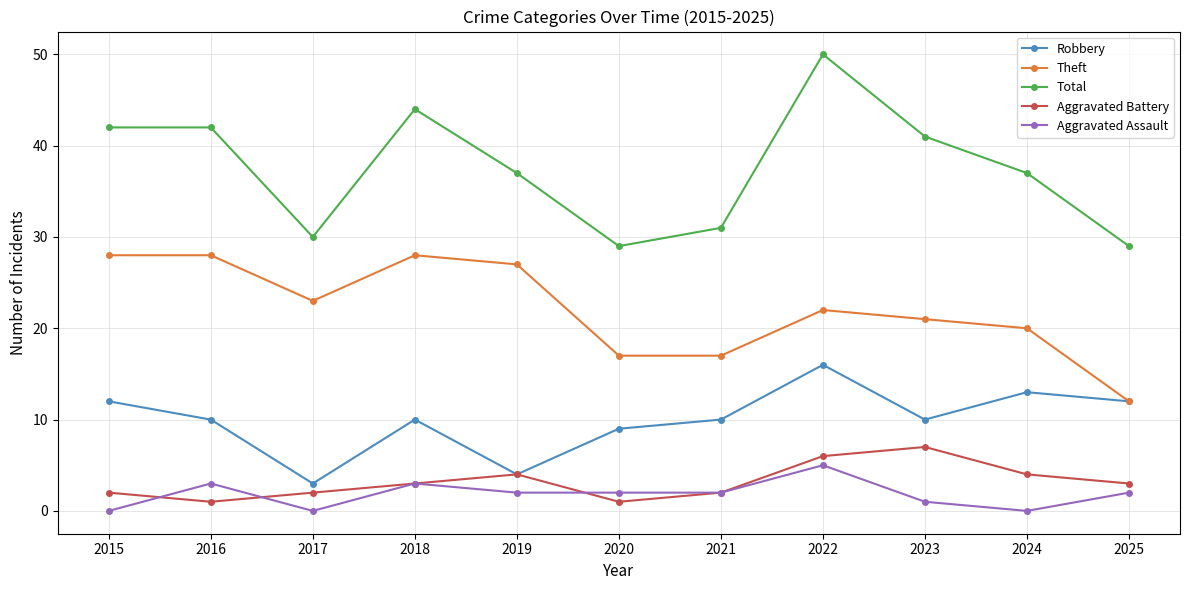

What value does the Robbery series have at 2024, to the nearest 5?

15